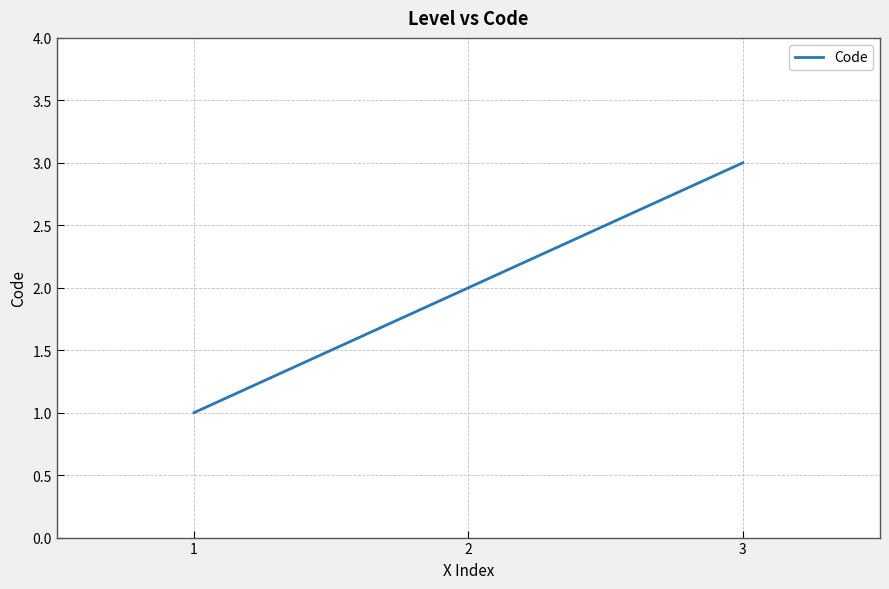

Which category has the highest value across all series?

3